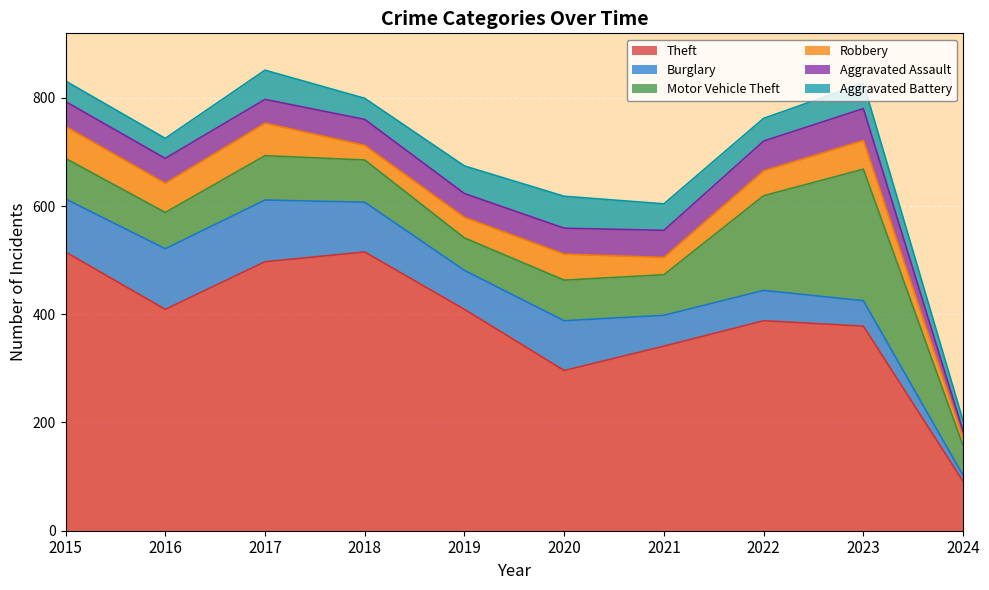

Between 2018 and 2019, which is larger?

2018